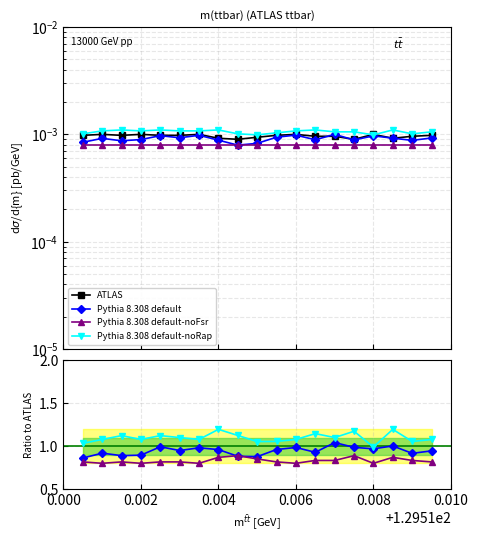

What are all the series names shown in the legend?

ATLAS, Pythia 8.308 default, Pythia 8.308 default-noFsr, Pythia 8.308 default-noRap